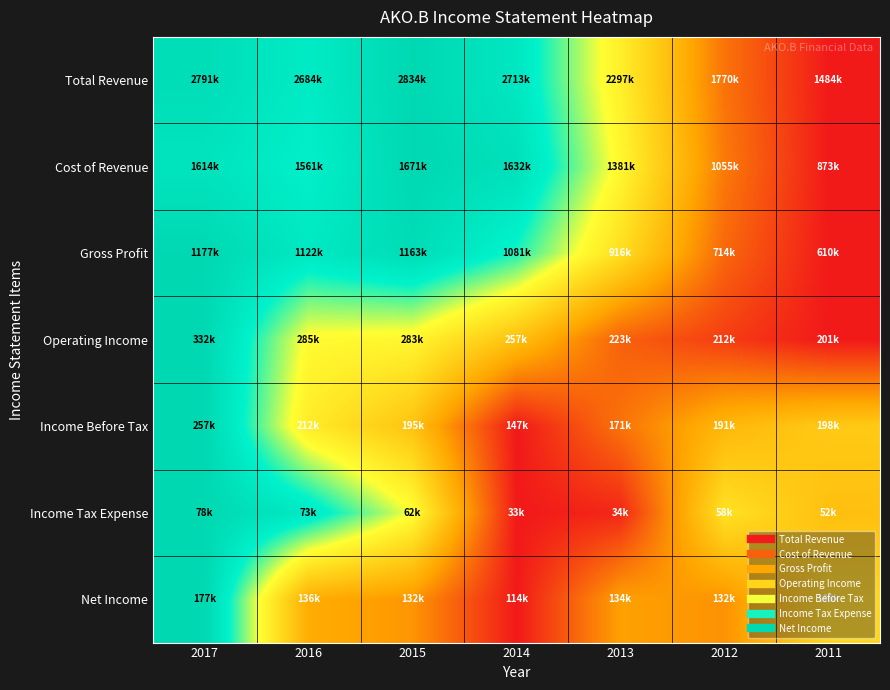

Which series changed the most between 2014 and 2011?

Cost of Revenue